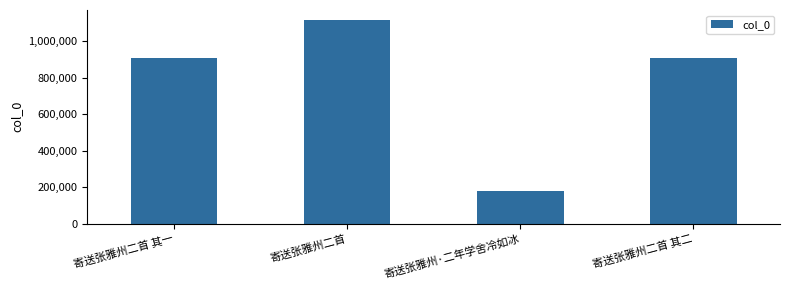

What is the difference between the values at 寄送张雅州·二年学舍冷如冰 and 寄送张雅州二首 其二?

728178